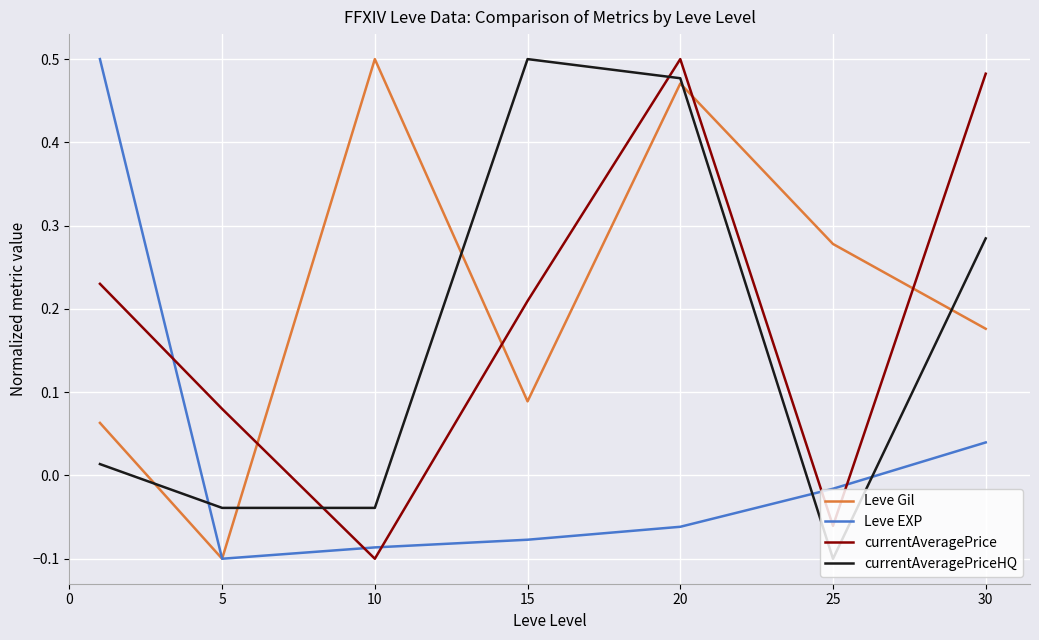

In currentAveragePrice, how many points are higher than both neighbors (excluding endpoints)?

1